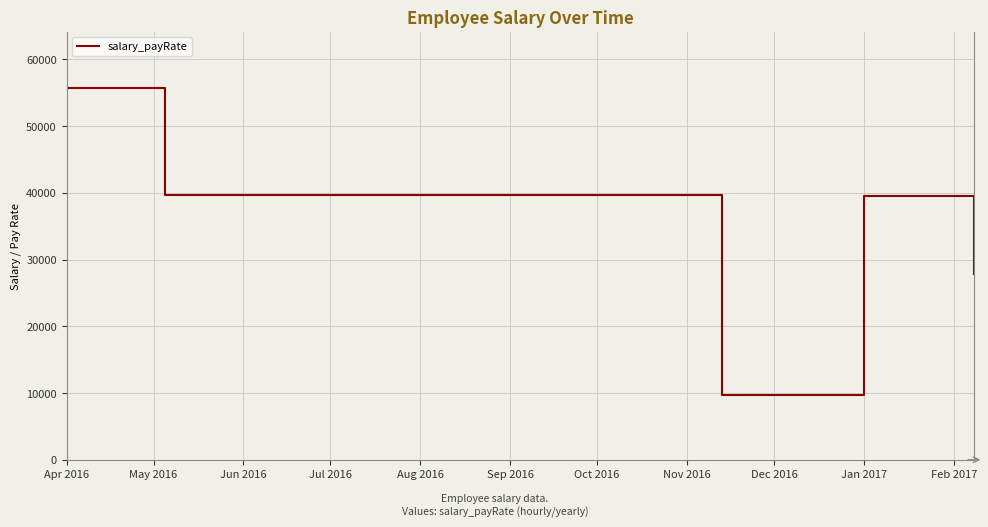

How many interior local peaks (higher than both neighbors) does the data have?

1